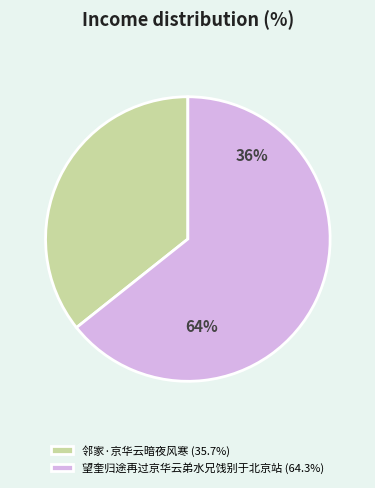

Which slice is the smallest?

邻家·京华云暗夜风寒